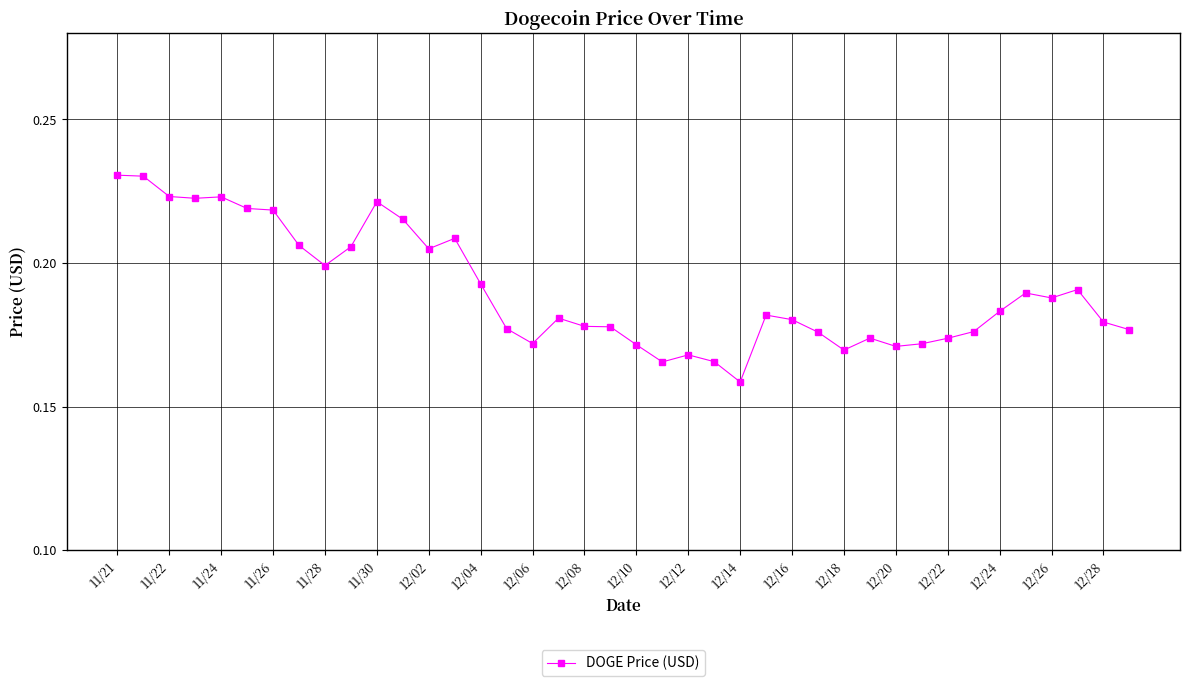

True or false: there are more than 0 points higher than both neighbors.

True